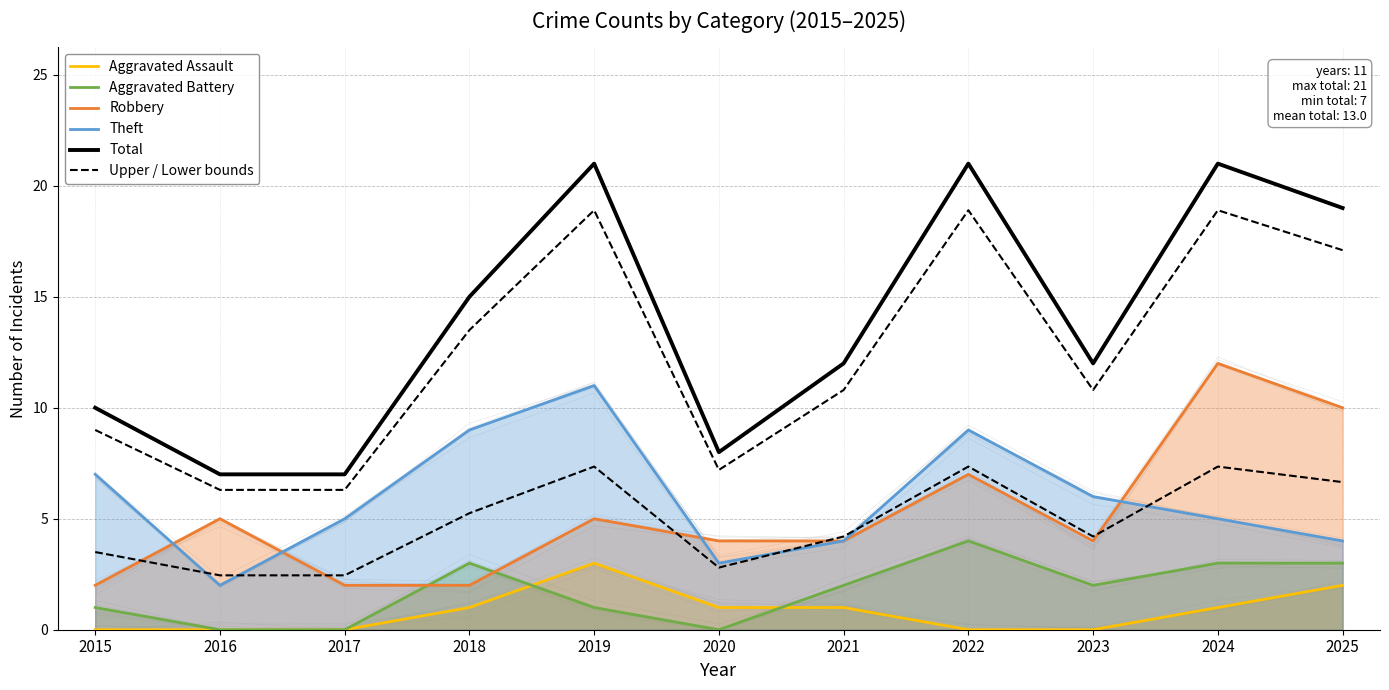

How many interior local peaks does the Upper / Lower bounds series have?

3